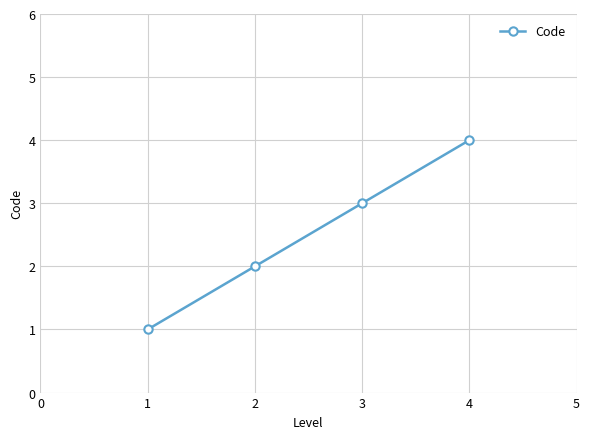

The value at 2 is 3. True or false?

False